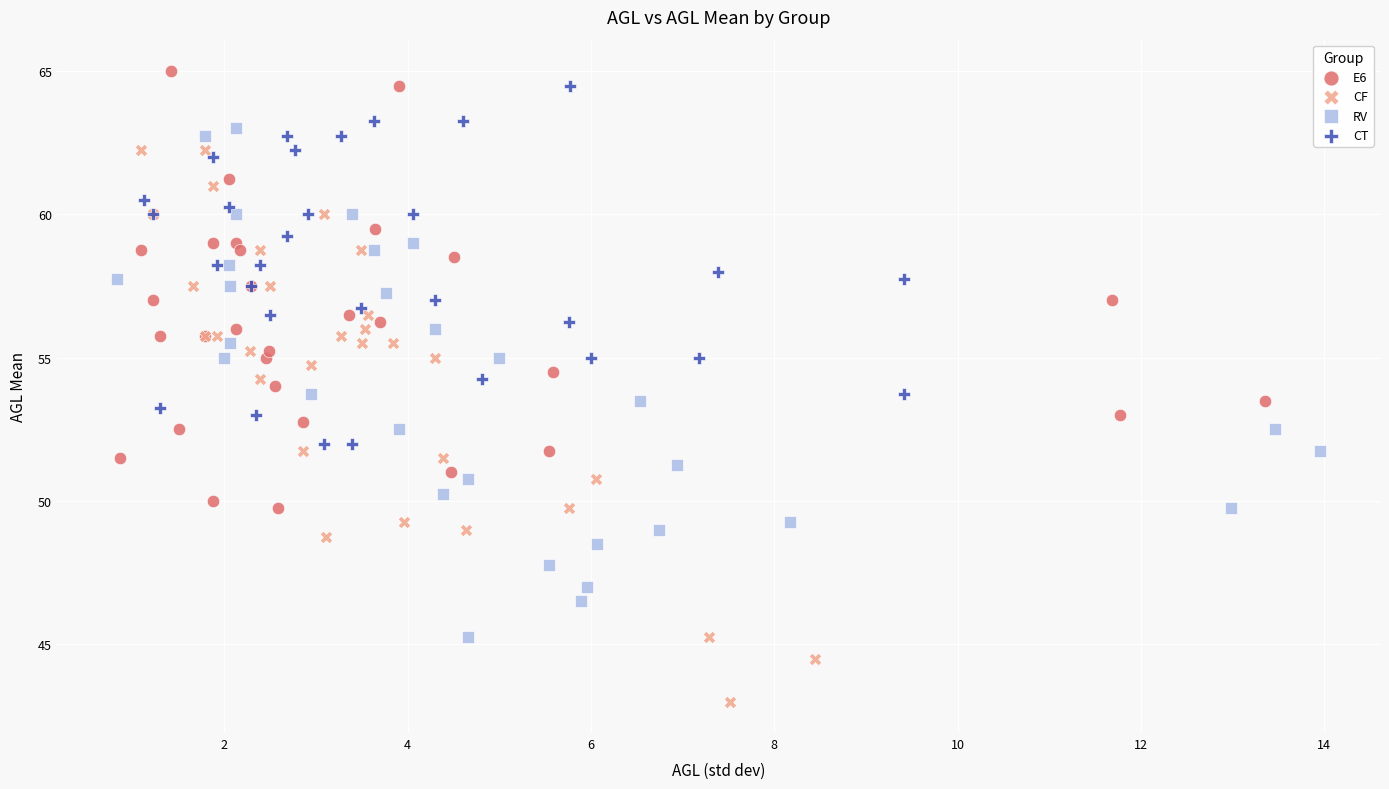

Which series reaches the minimum Y coordinate?

CF